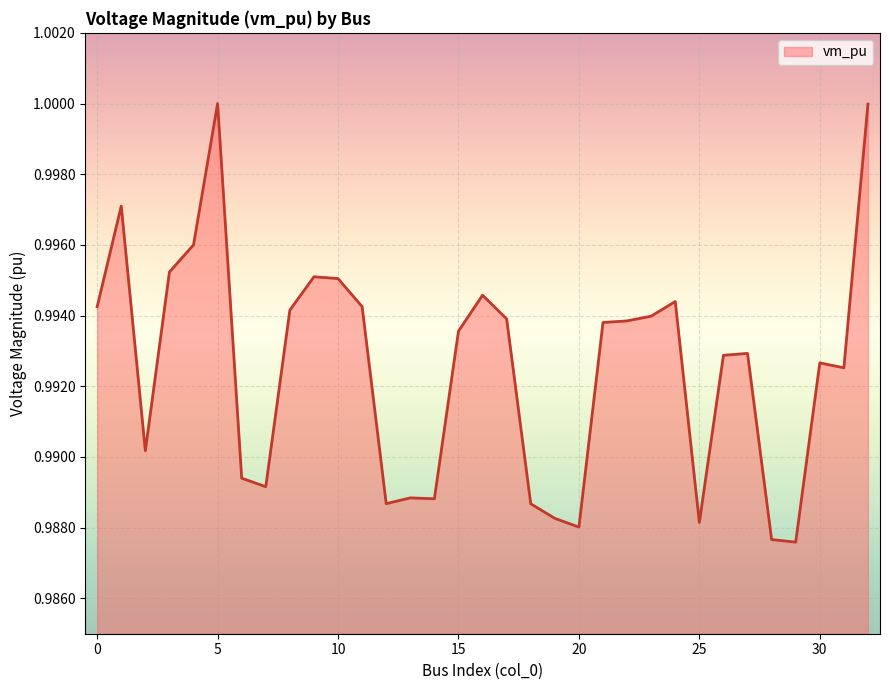

Reading right to left, what are all the values shown in this chart?

32=1.0	31=1.0	30=1.0	29=1.0	28=1.0	27=1.0	26=1.0	25=1.0	24=1.0	23=1.0	22=1.0	21=1.0	20=1.0	19=1.0	18=1.0	17=1.0	16=1.0	15=1.0	14=1.0	13=1.0	12=1.0	11=1.0	10=1.0	9=1.0	8=1.0	7=1.0	6=1.0	5=1.0	4=1.0	3=1.0	2=1.0	1=1.0	0=1.0